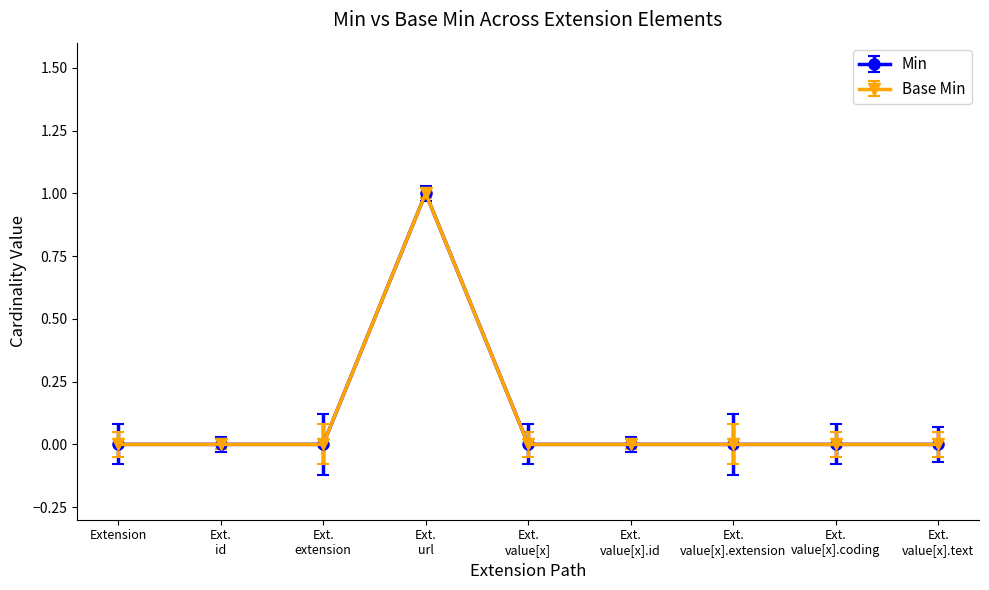

True or false: Min and Base Min intersect in this chart.

False